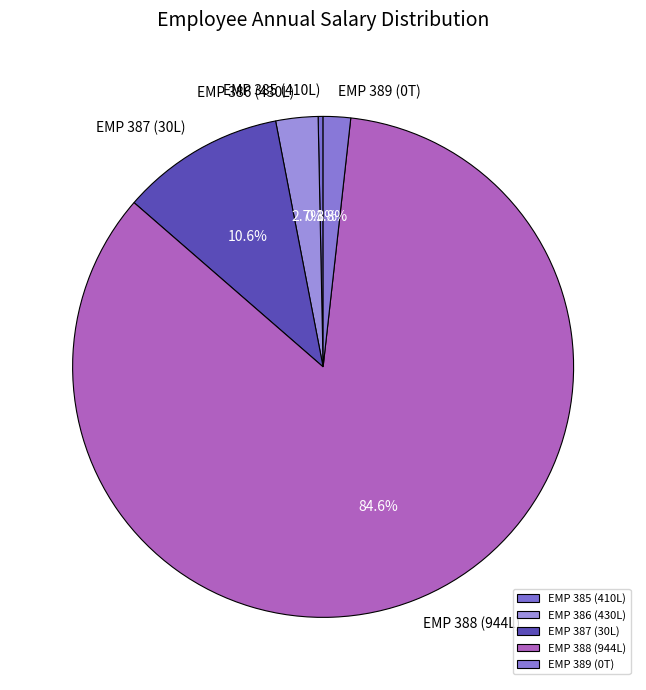

Which category has the biggest portion of the pie?

EMP 388 (944L)